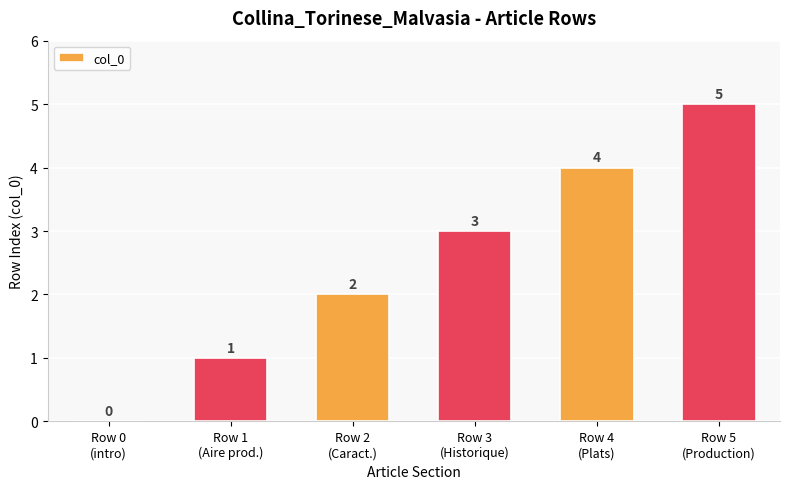

What is the greatest value displayed?

5